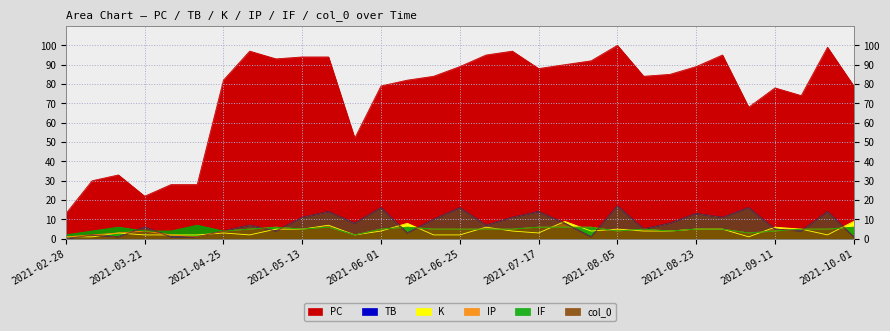

What is the value of the K point at the 14th from the left?

8